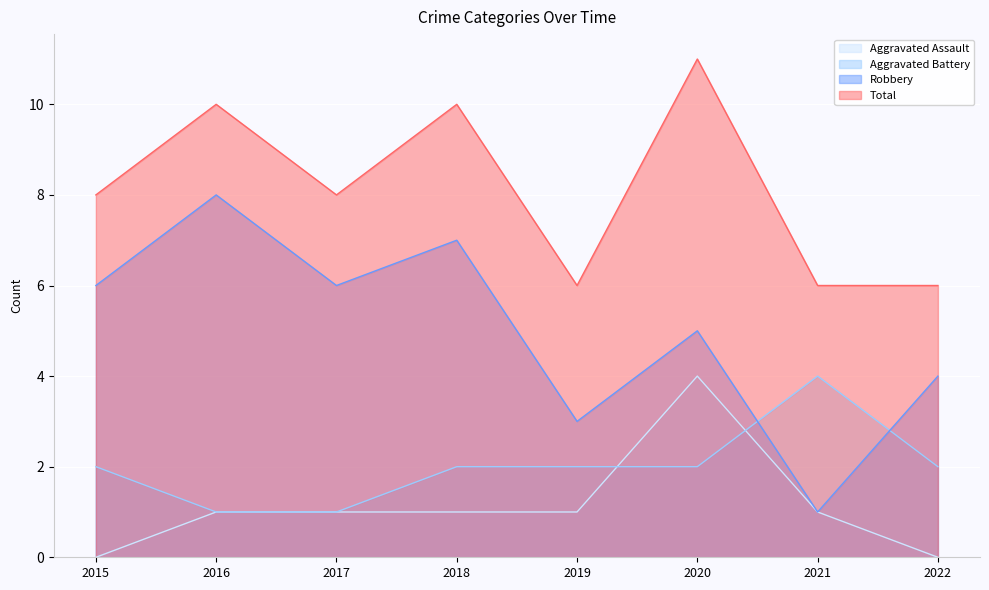

What is the value of the Total point at the 8th from the left?

6